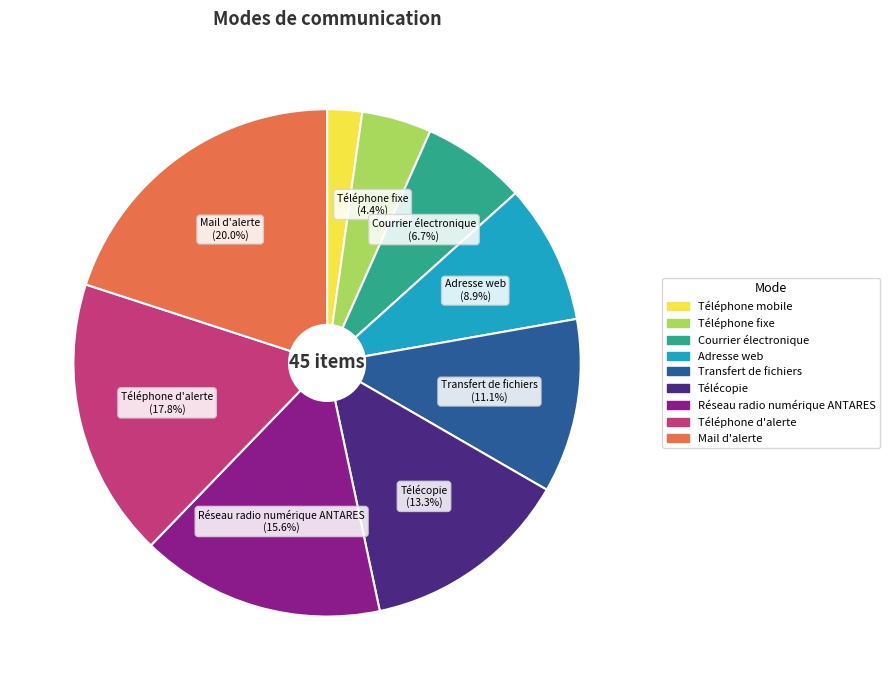

What is the smallest slice in the pie chart?

Téléphone mobile